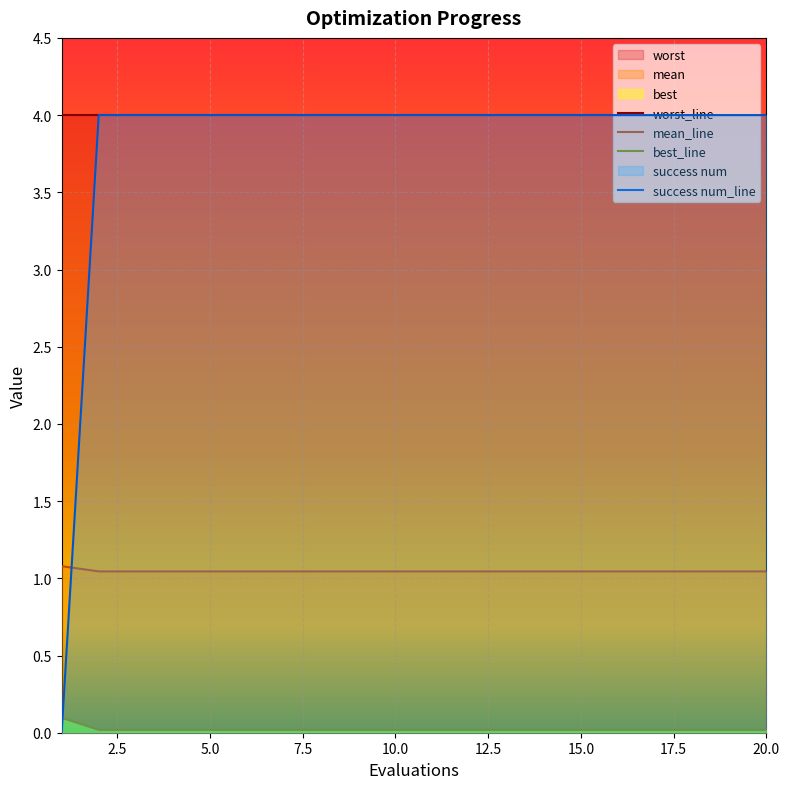

True or false: mean has more than 1 interior local peaks.

False